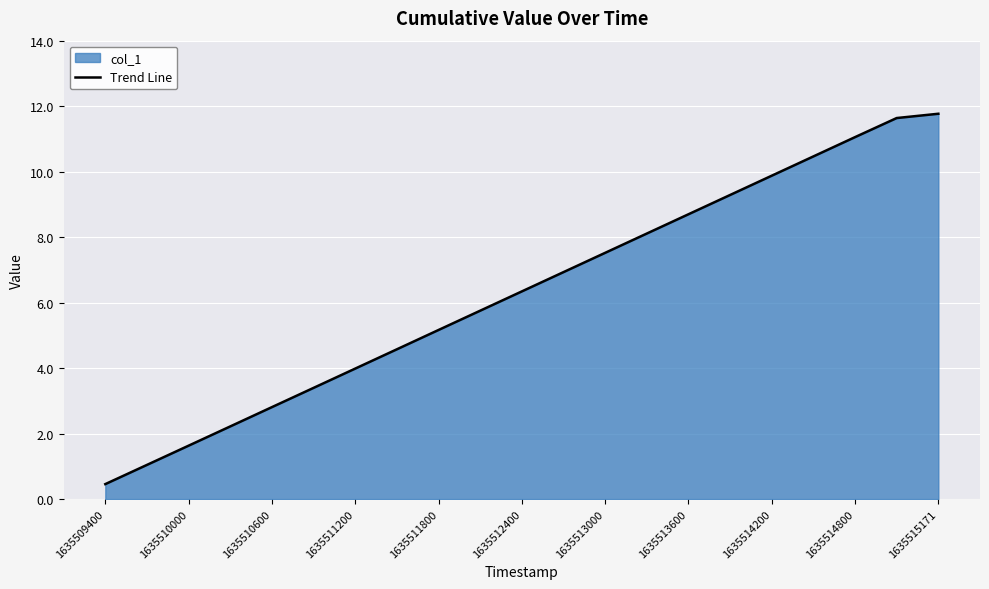

What is the difference between the maximum and minimum values?

11.3